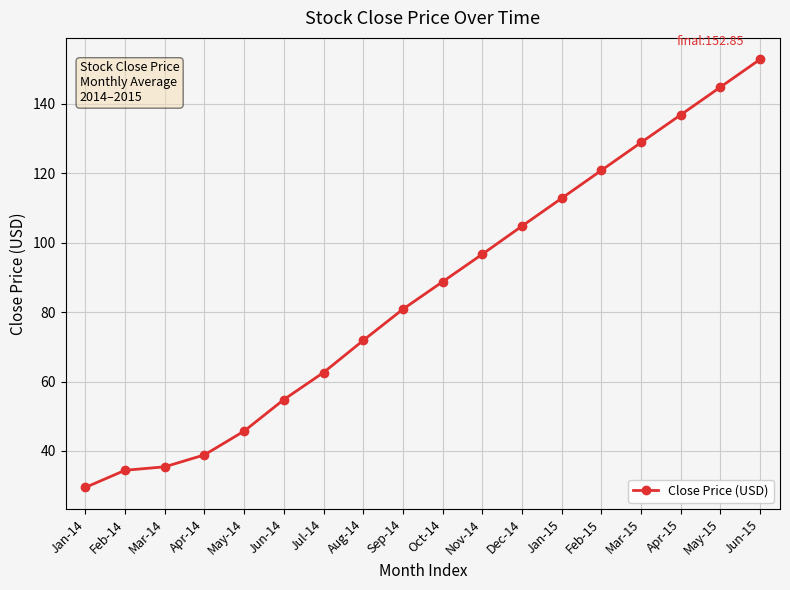

True or false: there are more than 2 points higher than both neighbors.

False